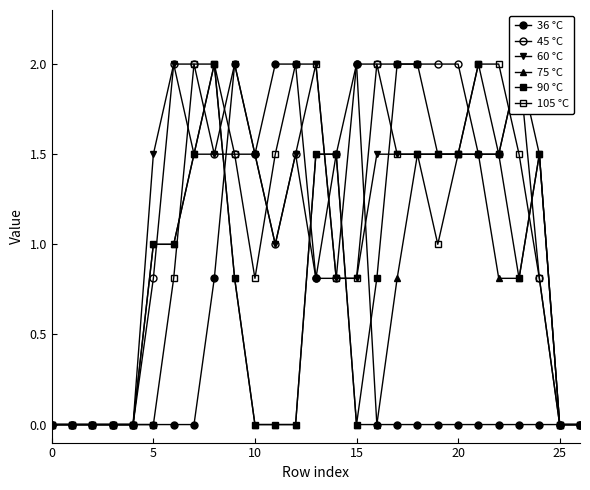

Between 20 and 26, which is larger?

20